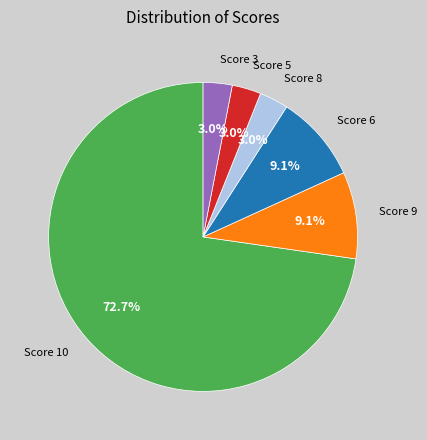

Is there a majority slice in this chart?

Yes